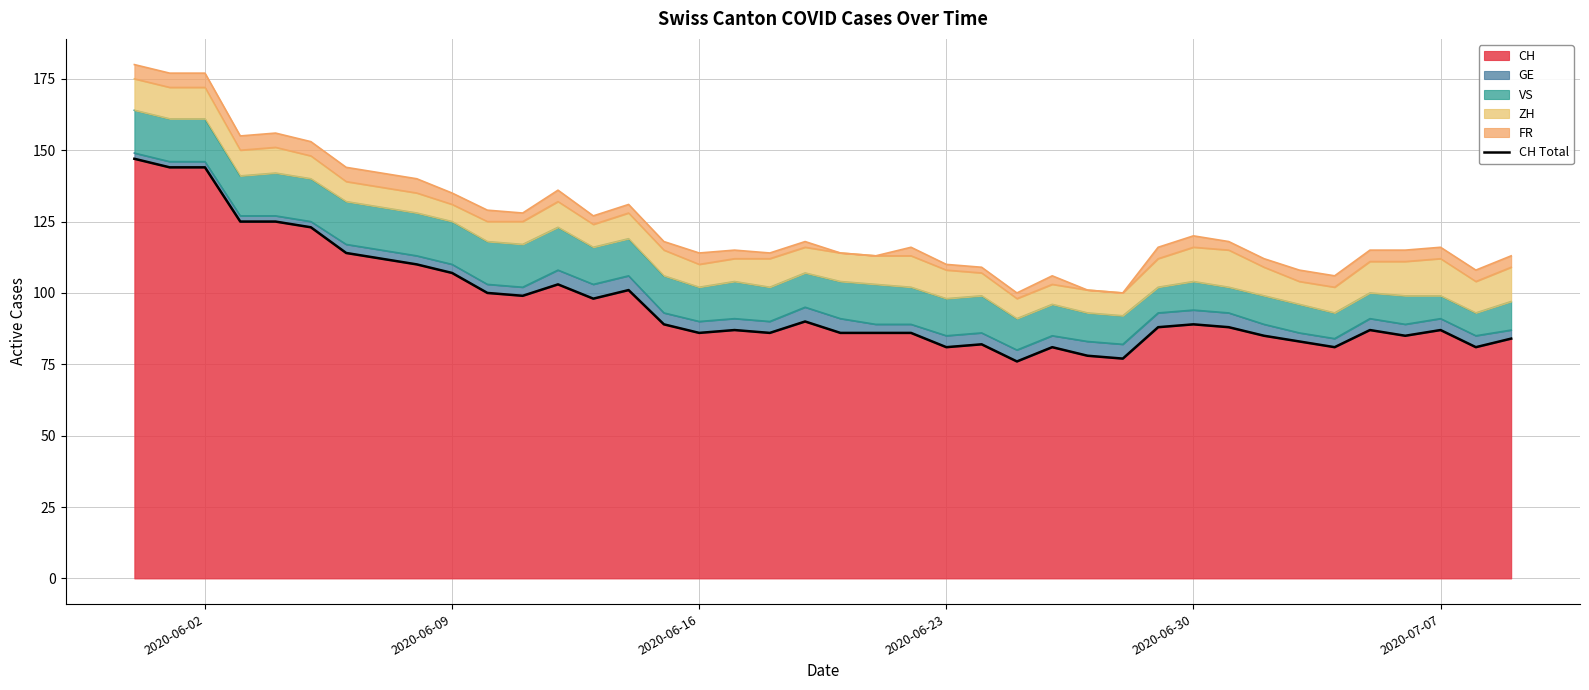

How many lines are shown in the chart?

1